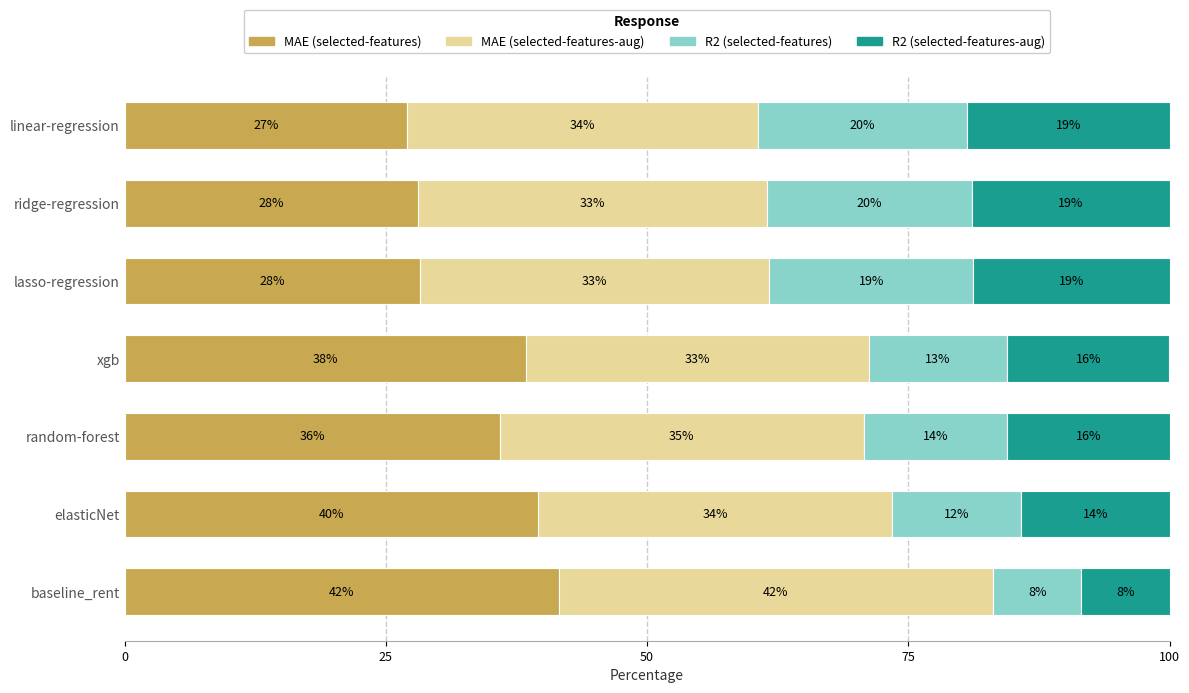

Reading left to right, list all the values displayed in this chart.

MAE (selected-features): 41.6	39.6	35.9	38.4	28.2	28.1	27.0
MAE (selected-features-aug): 41.6	33.9	34.8	32.8	33.5	33.4	33.5
R2 (selected-features): 8.4	12.4	13.8	13.3	19.5	19.6	20.1
R2 (selected-features-aug): 8.4	14.2	15.5	15.5	18.8	18.9	19.3